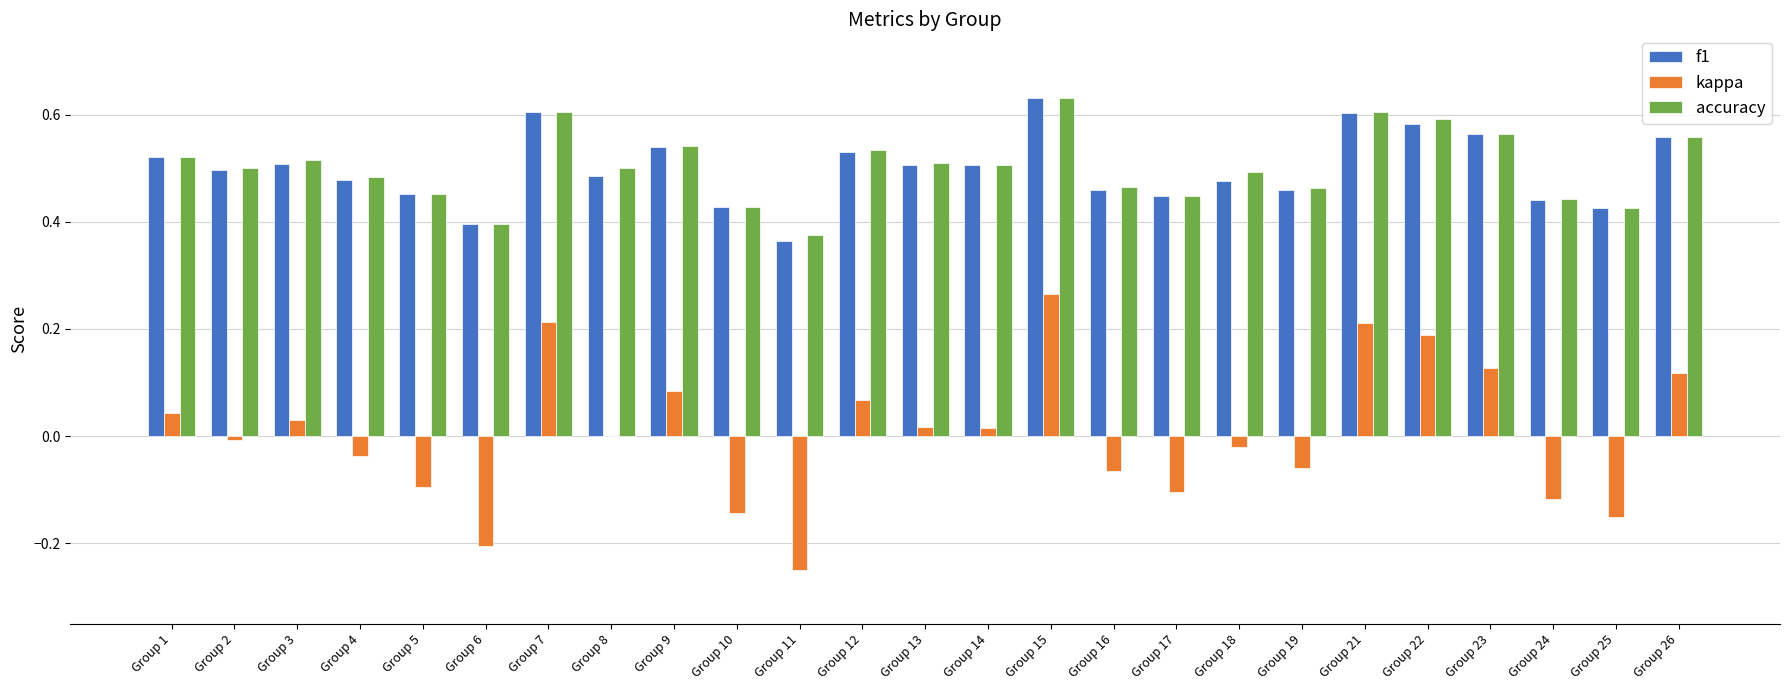

What is the sum of all accuracy values?

12.6